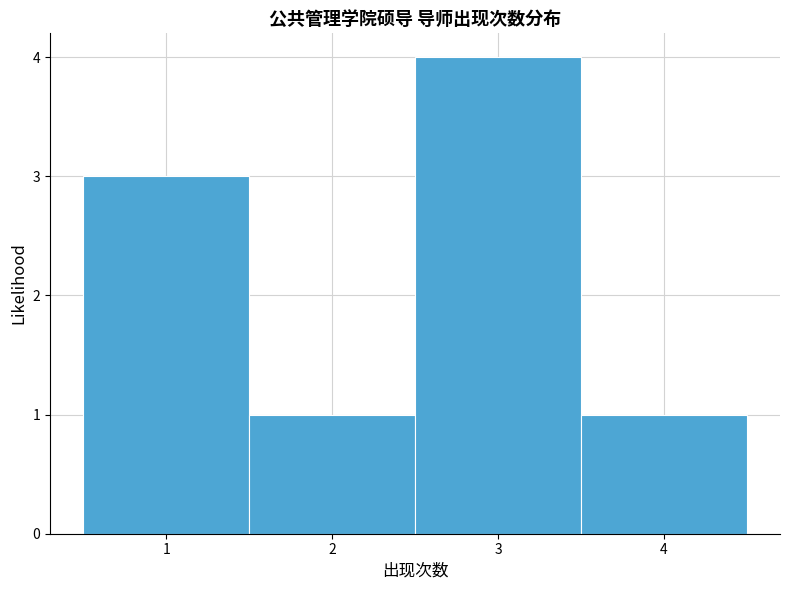

Which range on the x-axis has the tallest bar?

2.5 to 3.5